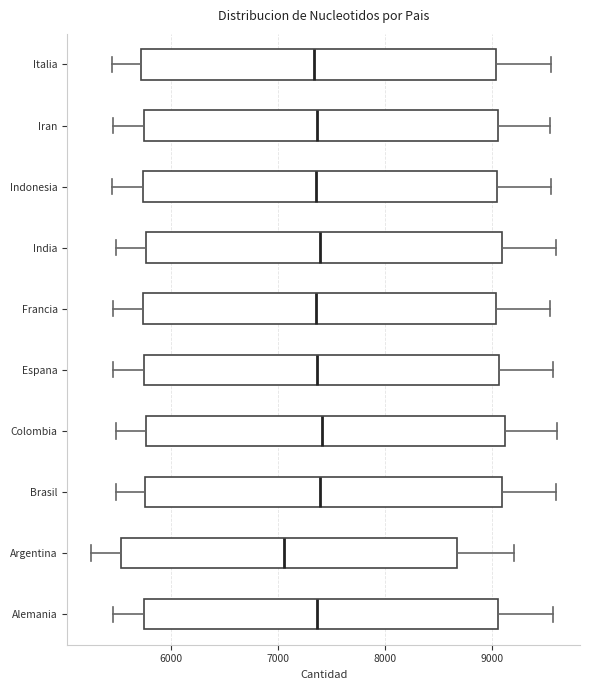

Where does the left whisker of the box for Alemania end on the x-axis? The values are not printed on the chart, so give them approximately, as read against the axis.

5500